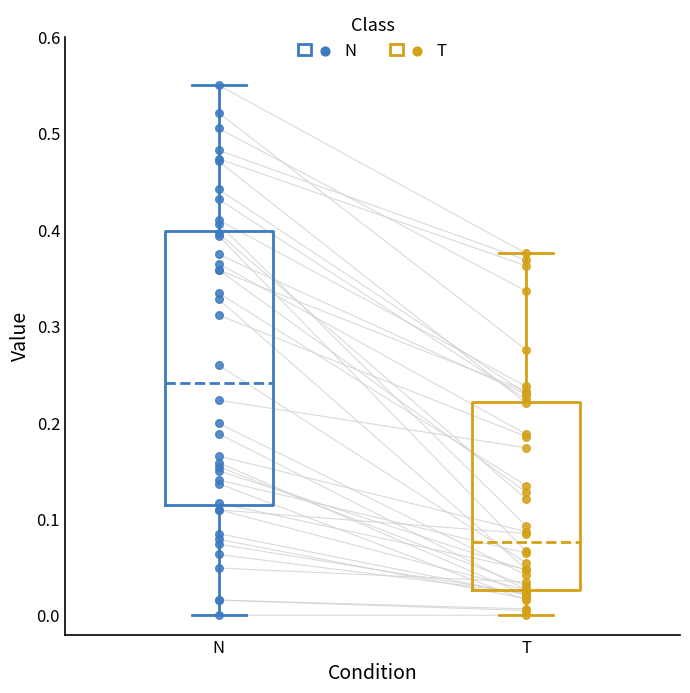

Where is the lower edge of the box for N on the y-axis? The values are not printed on the chart, so give them approximately, as read against the axis.

0.11